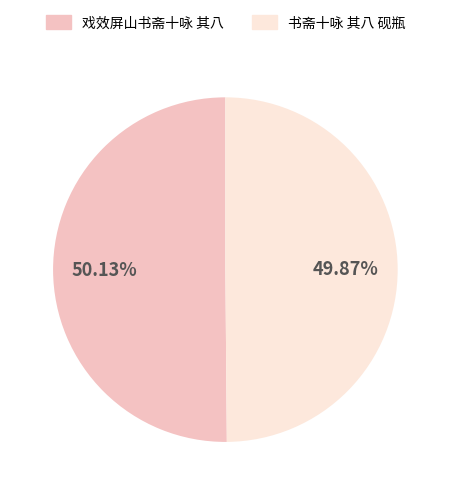

To the nearest percent, what percentage of the pie is 戏效屏山书斋十咏 其八?

50%